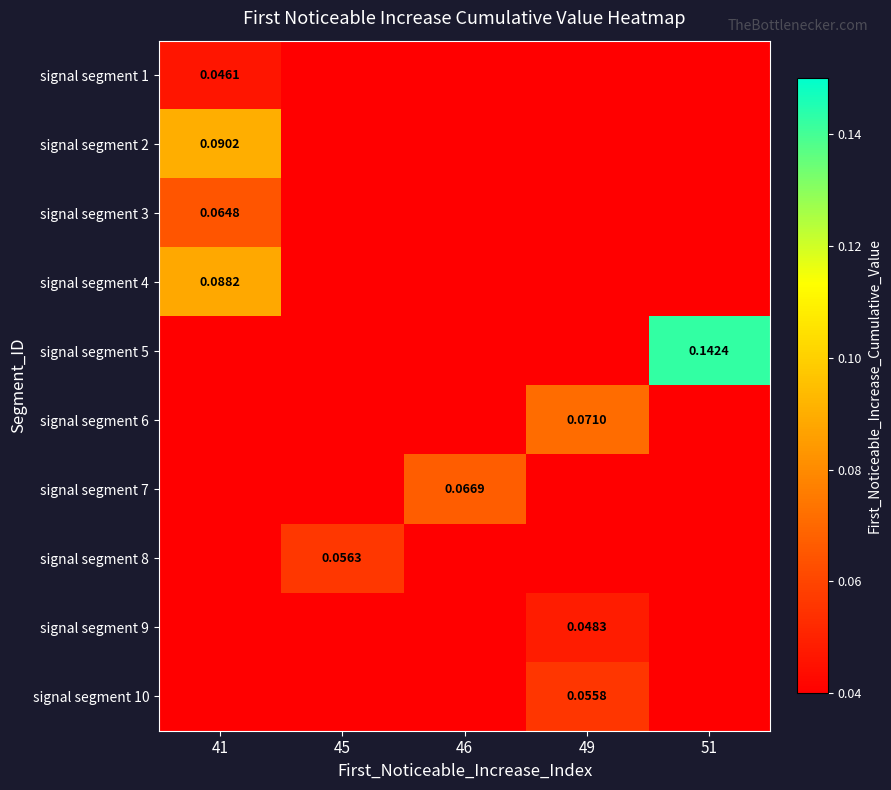

At which category is the sum across all series the highest?

41